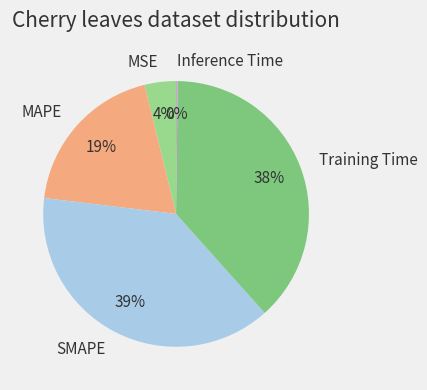

To the nearest percent, what portion does MAPE represent?

19%